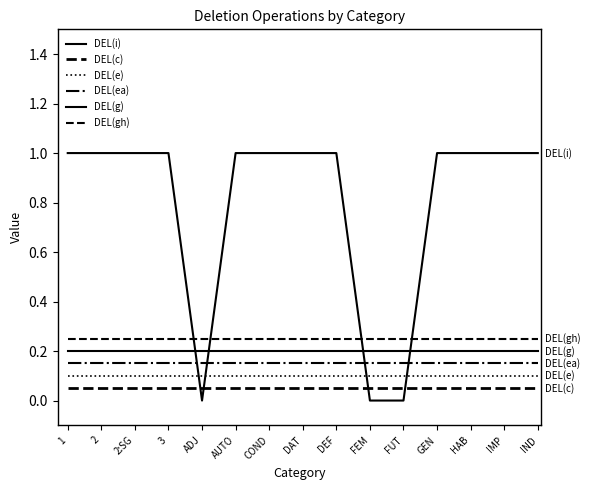

What position from the right is 1?

15